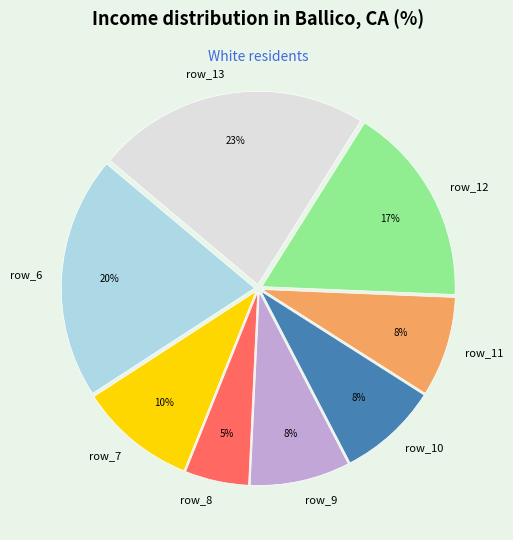

To the nearest percent, what is the average slice percentage?

12%